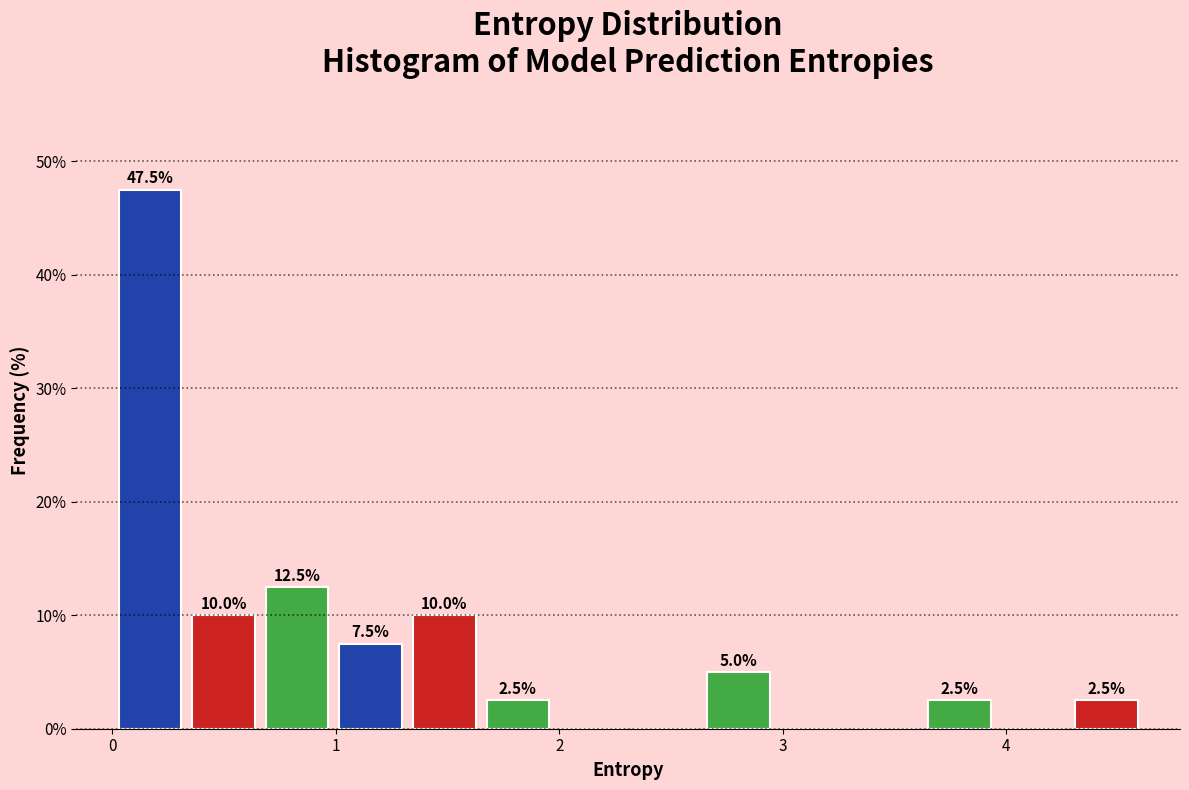

Around what value on the x-axis is the tallest bar? Give the approximate position of its centre, as read against the axis.

0.2